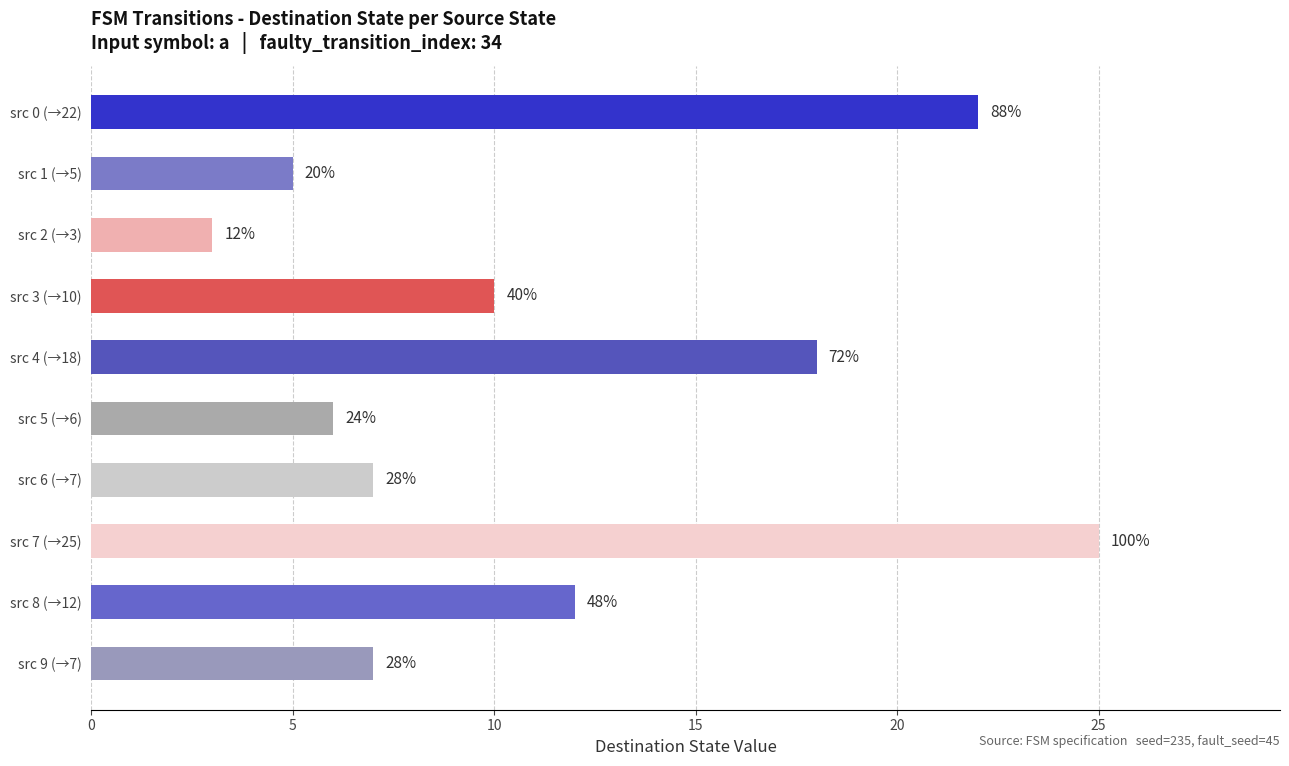

Are the bars horizontal?

Yes